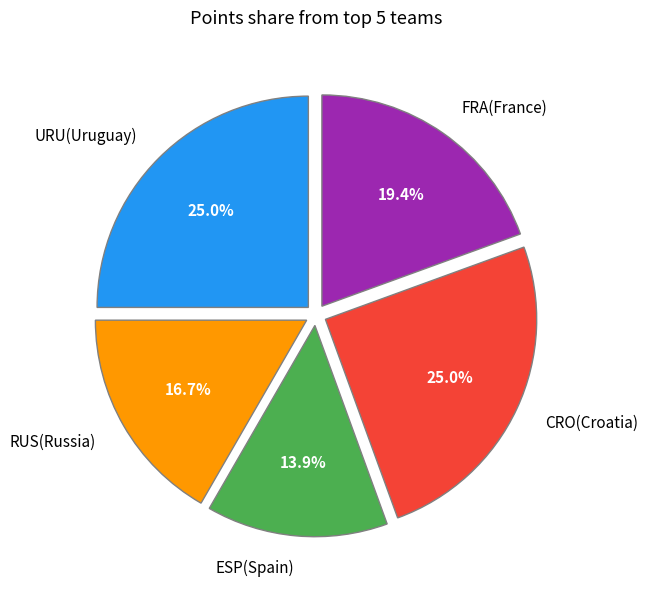

What is the ratio of the value at RUS(Russia) to the value at ESP(Spain)?

1.2